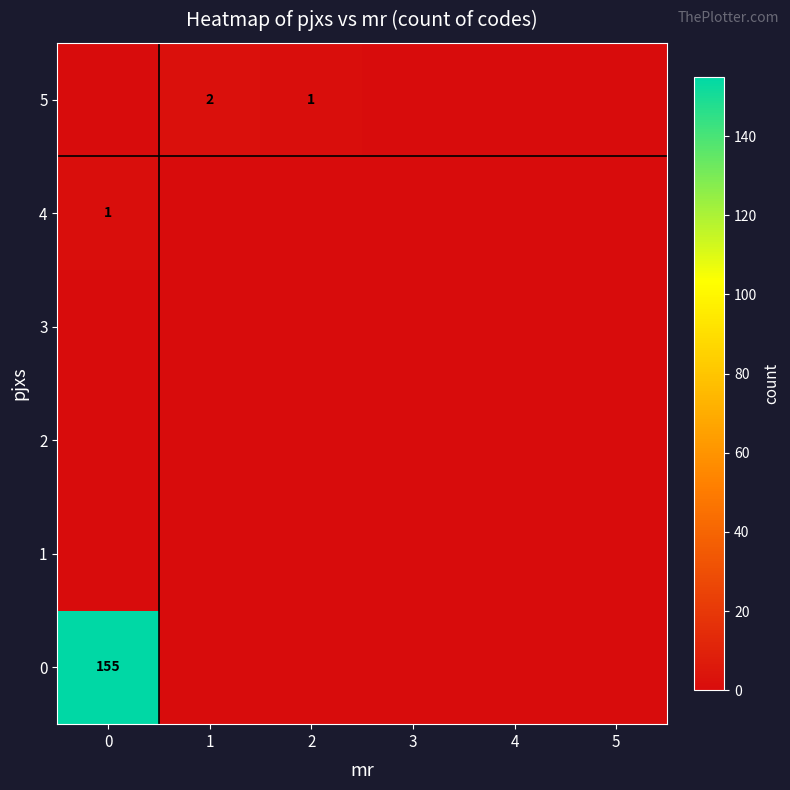

How many data points in 5 are above 0?

2